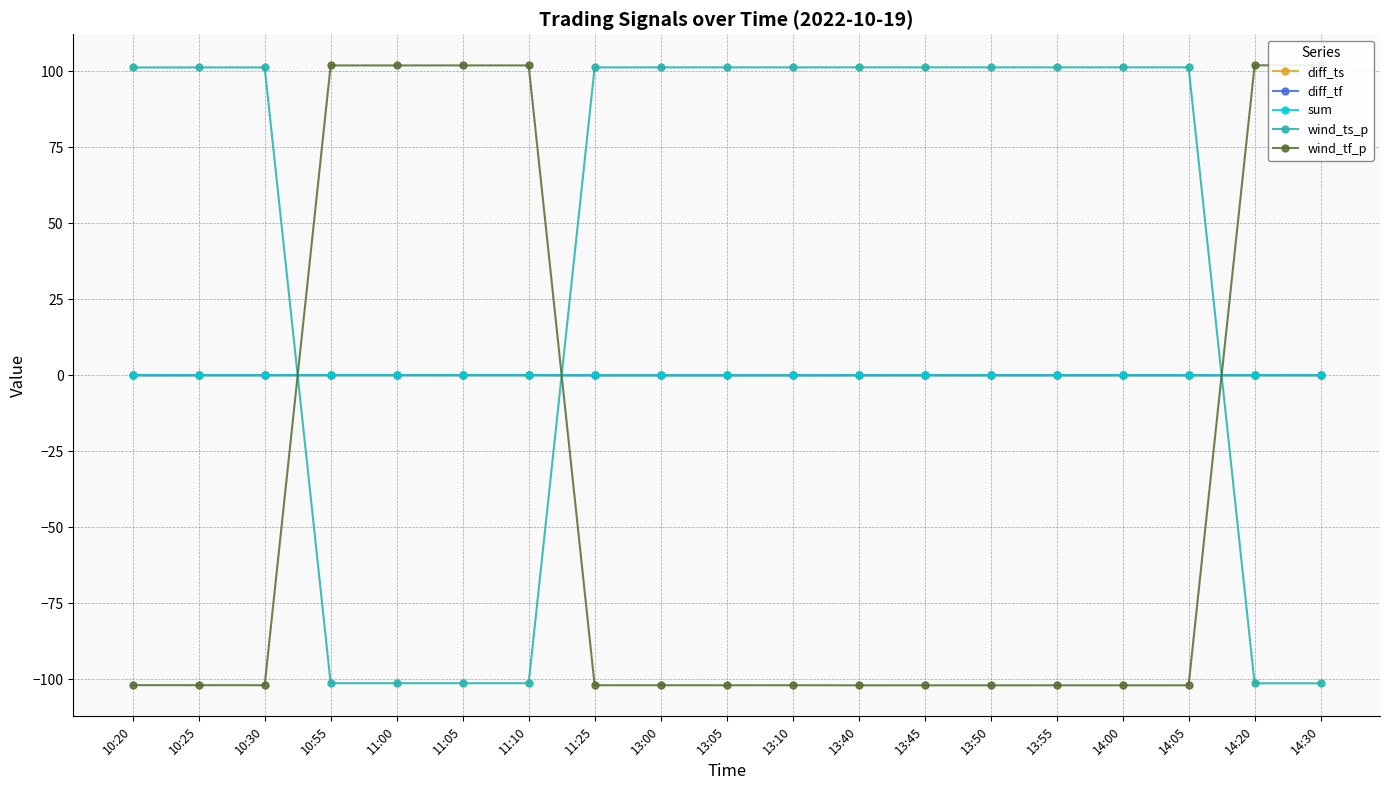

How many interior local valleys does the wind_tf_p series have?

4